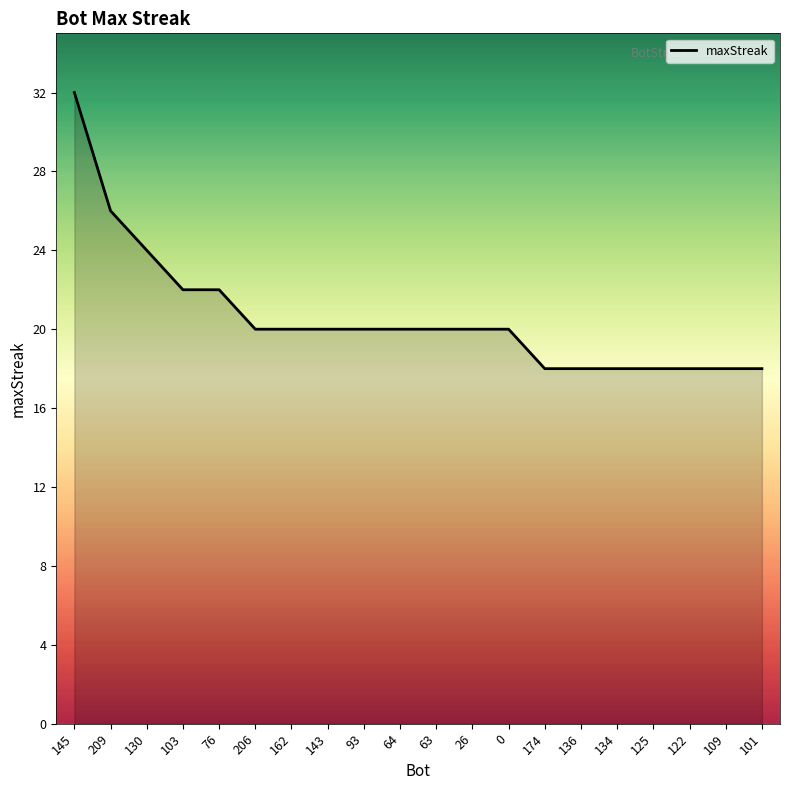

True or false: the data shows 26 at 209.

True